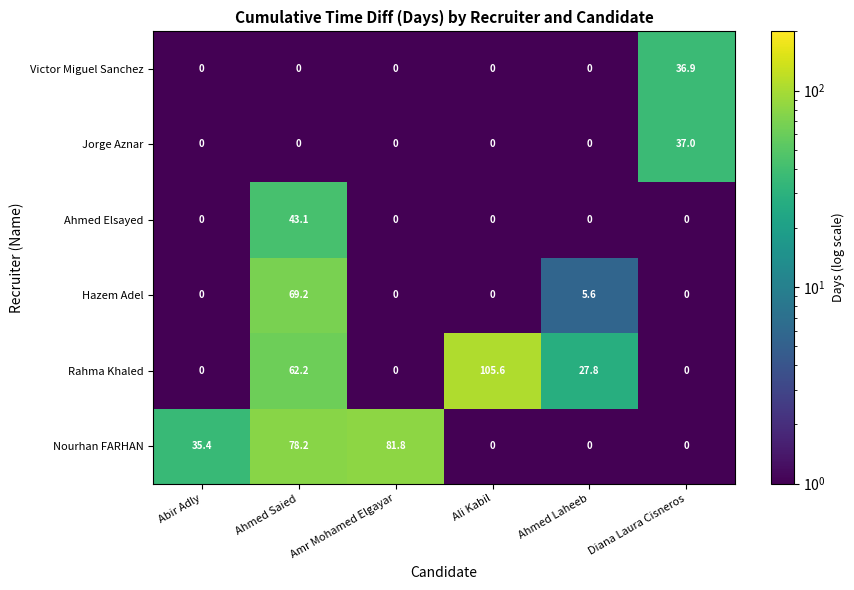

At which label does Nourhan FARHAN first exceed 35?

Abir Adly